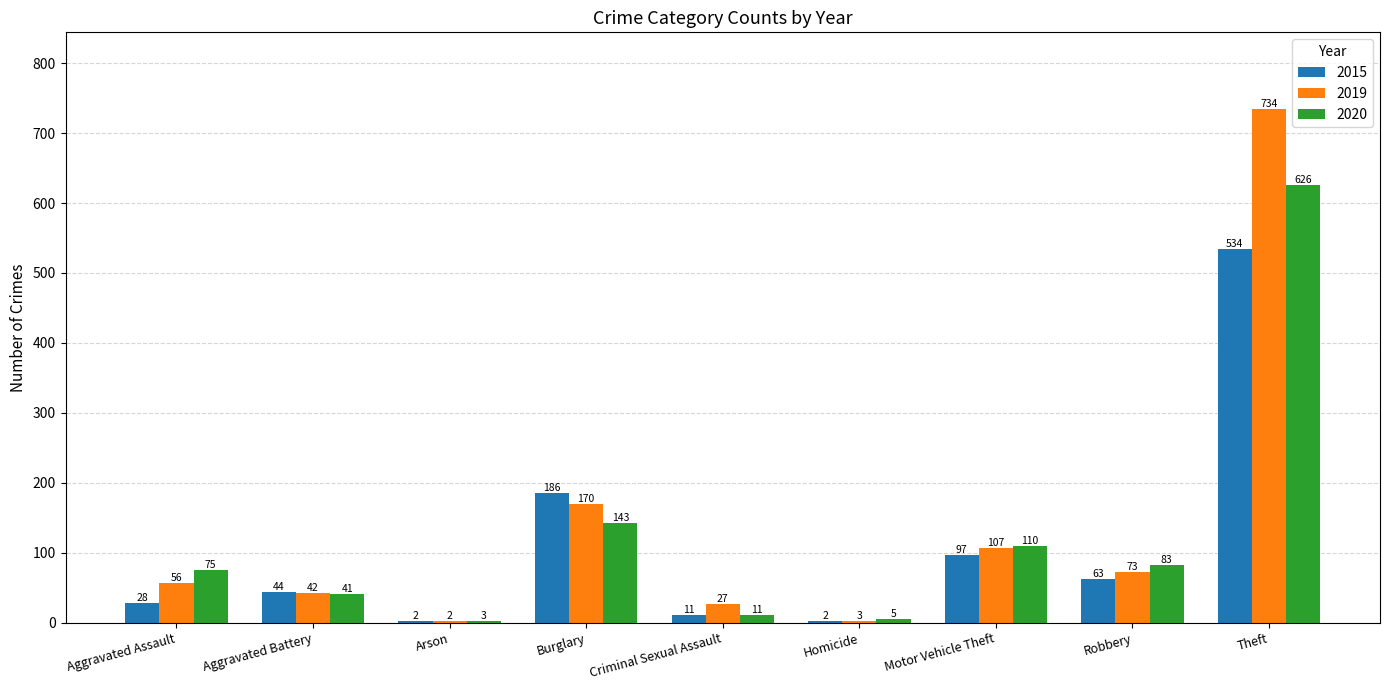

True or false: 2015 has a value of 2 at Arson.

True